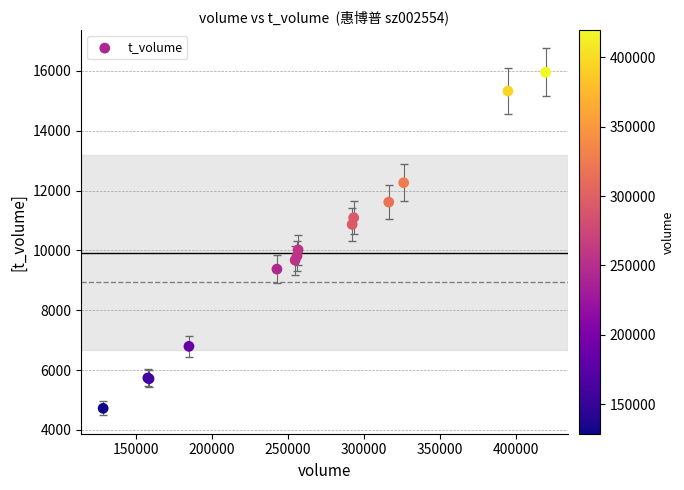

What Y value in the scatter plot is closest to 10334?

10018